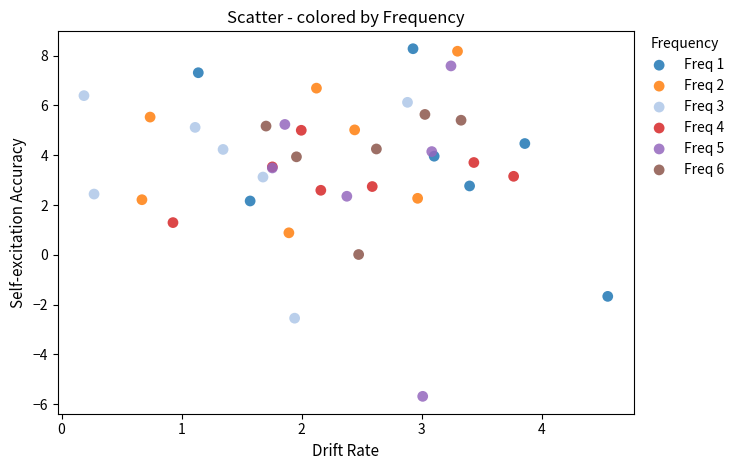

Which series has the largest Y range (max minus min)?

Freq 5